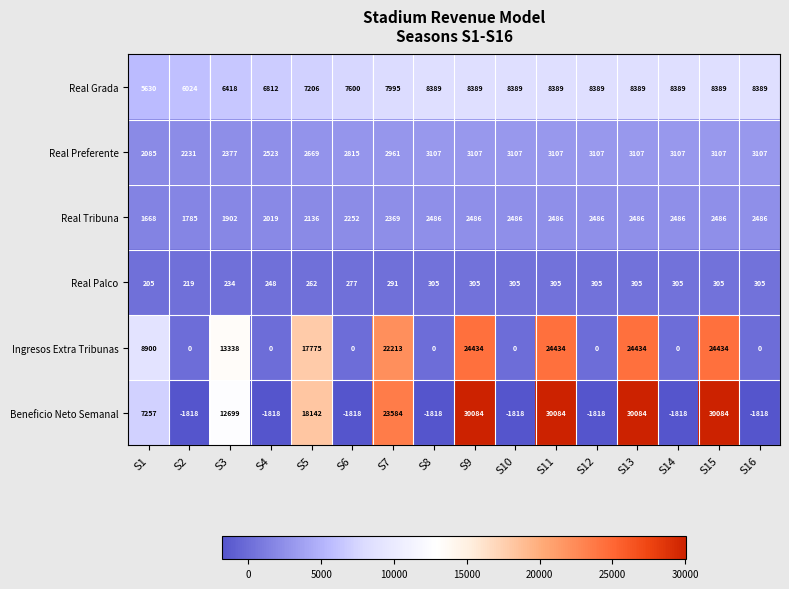

Between S2 and S6, which series saw the biggest shift?

Real Grada